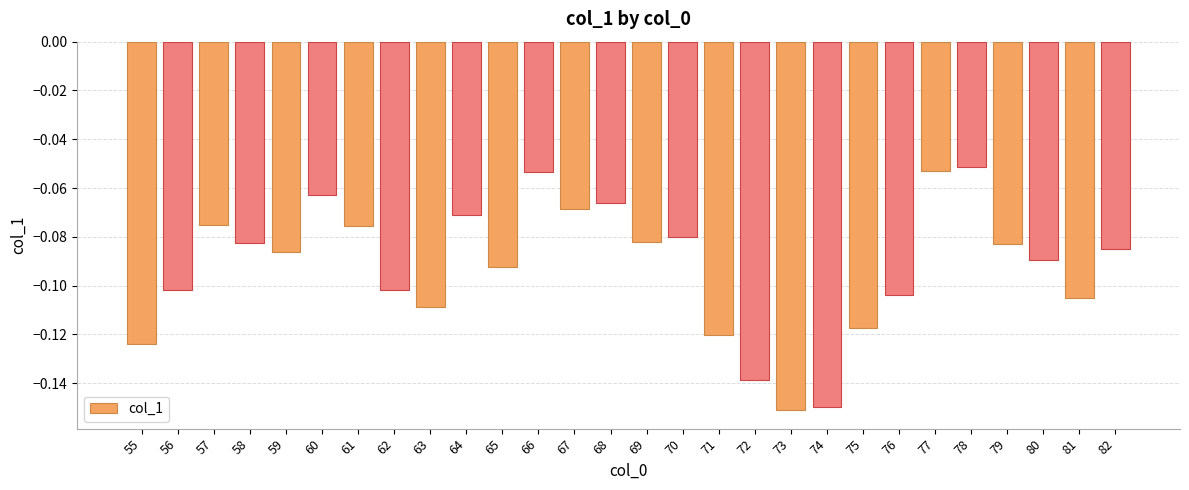

How many bars are there in total?

28